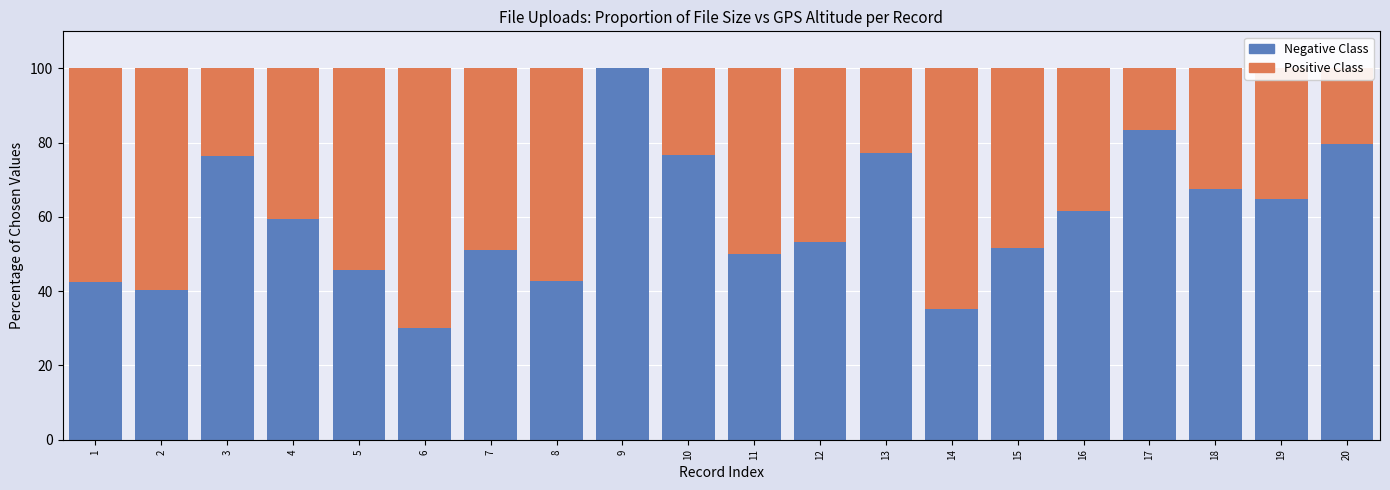

List the series in order of their peak value, lowest first.

Positive Class, Negative Class